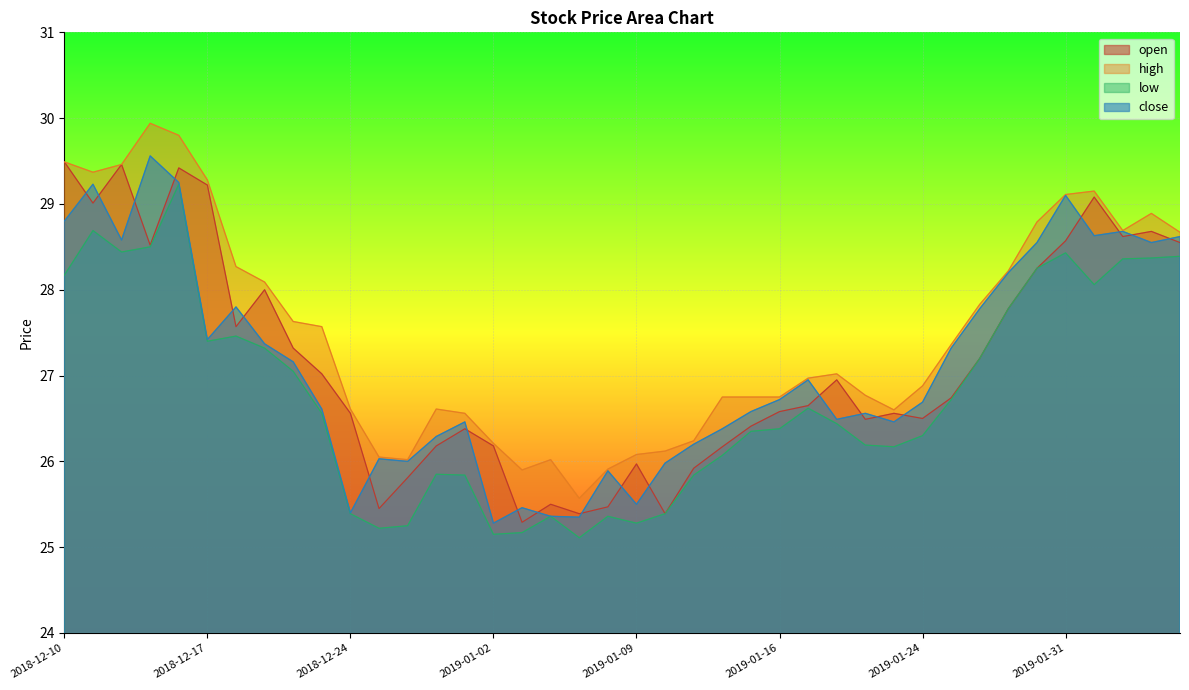

What is the total value across all series at 2019-01-30?

113.8